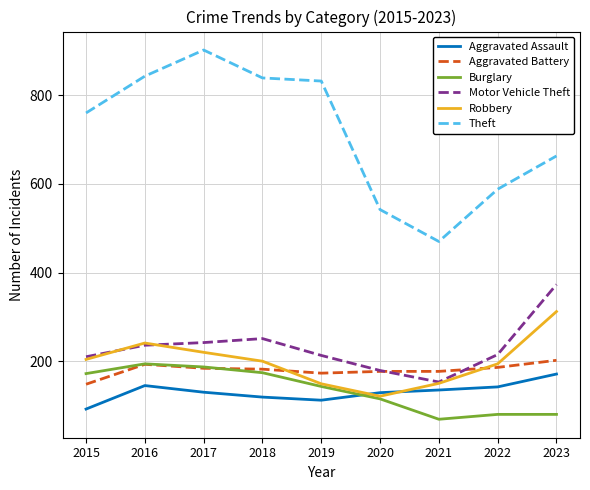

What is the difference between the highest and lowest values at 2019?

720